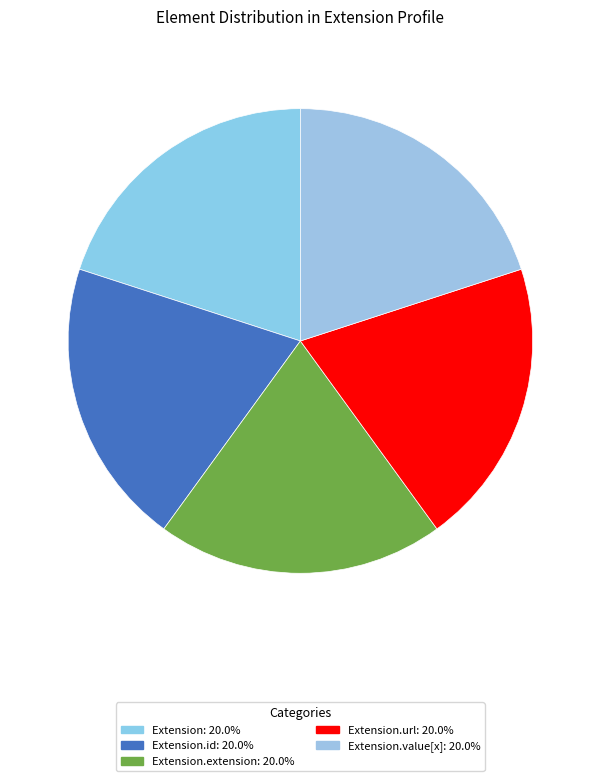

How many segments does this pie chart have?

5